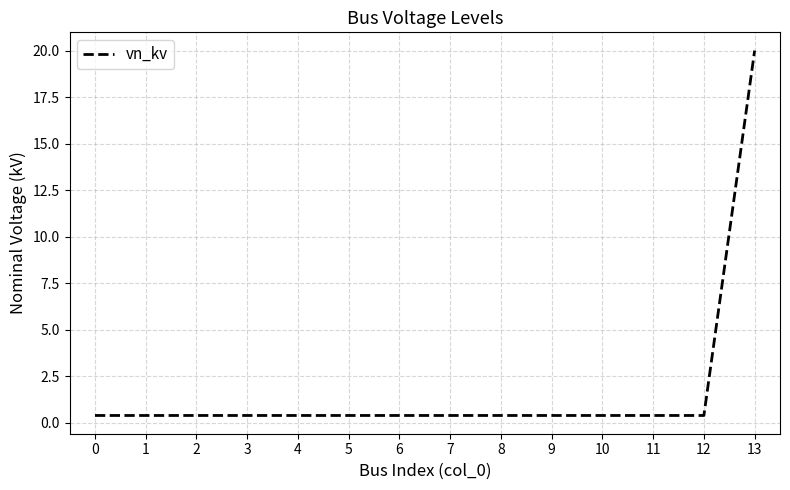

The chart shows a value of 0.4 at 1. True or false?

True